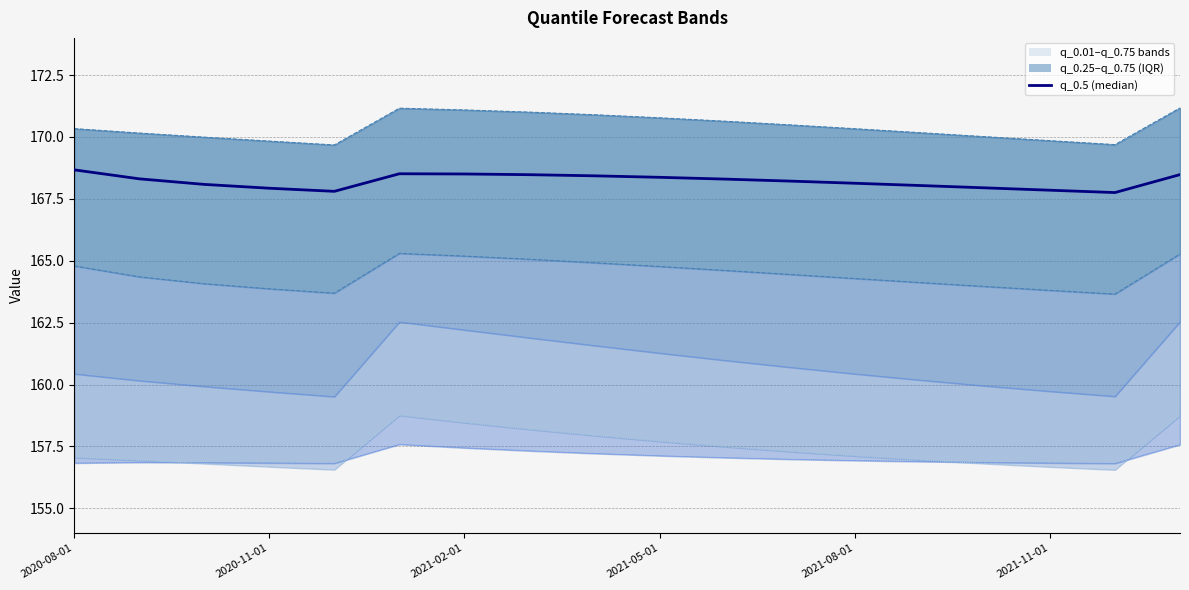

True or false: q_0.01 and q_0.1 cross at least once.

False